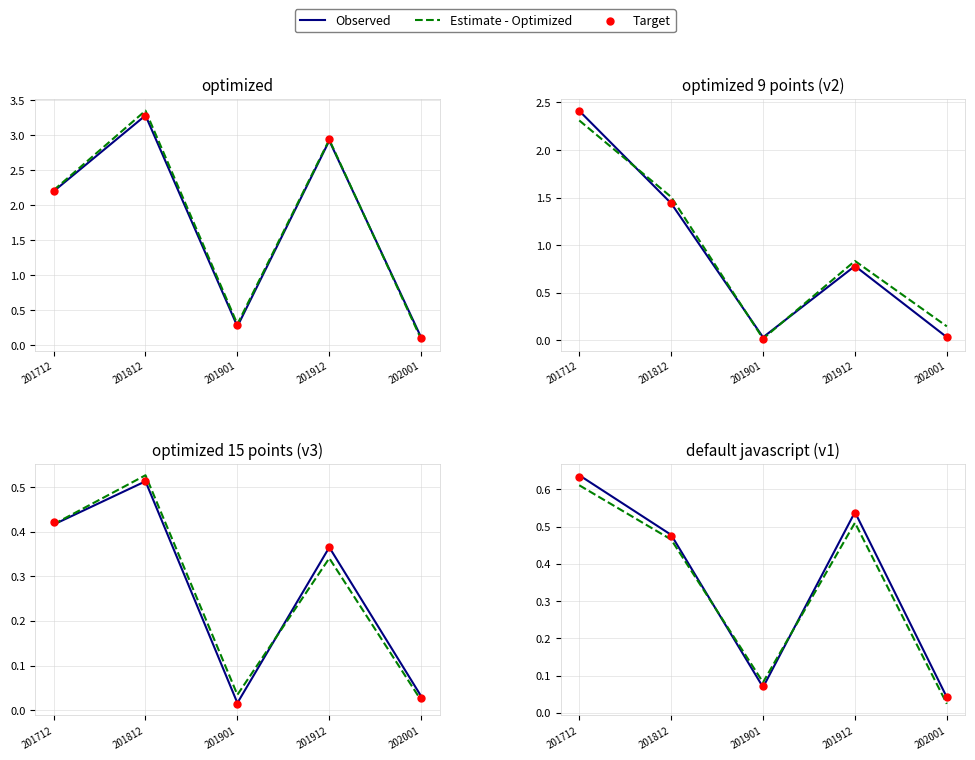

Is the value of Observed at 201901 greater than the value of Estimate - Optimized at 201812?

No